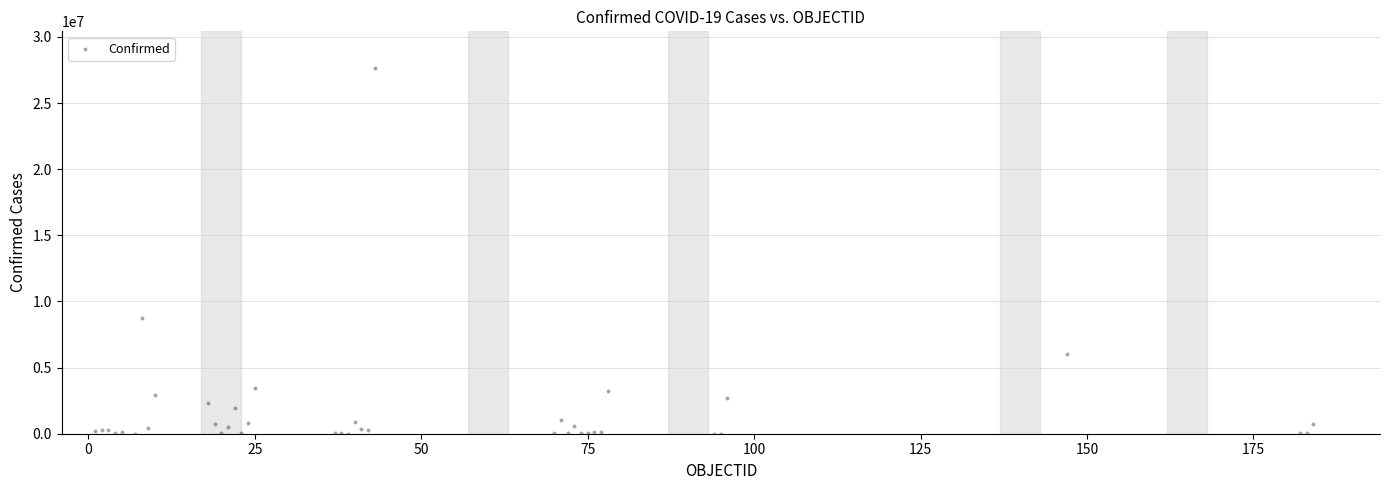

What Y value in the scatter plot is closest to 13833781?

8766174